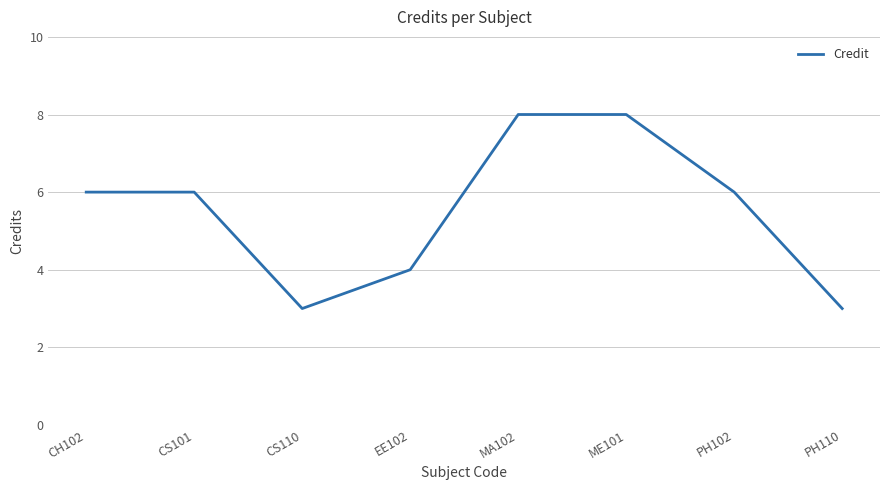

What is the minimum value shown in the chart?

3